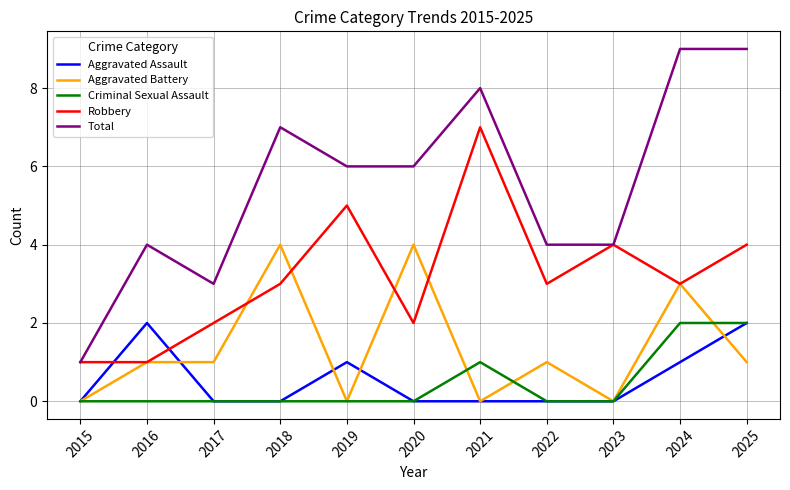

Is the value of Aggravated Assault at 2018 greater than the value of Robbery at 2018?

No